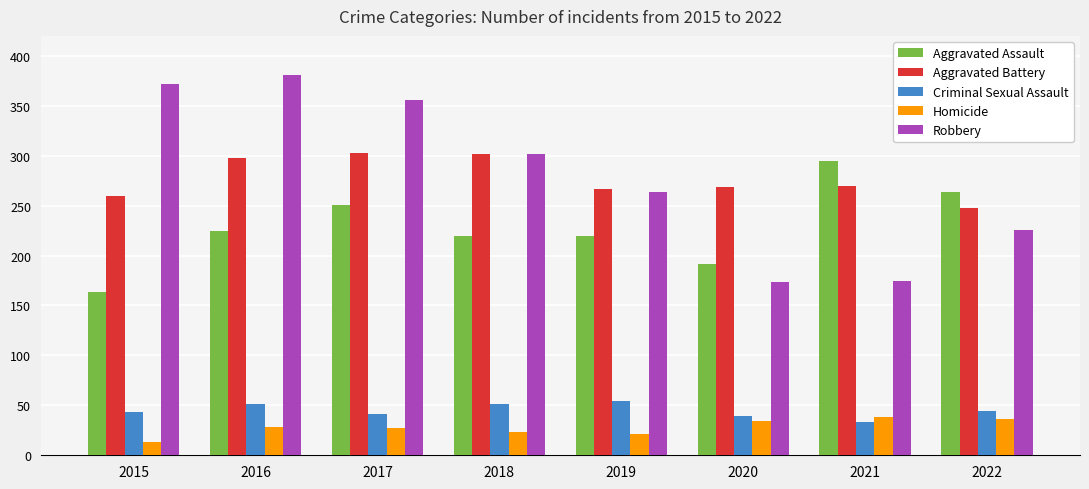

Which series has the widest spread of values?

Robbery